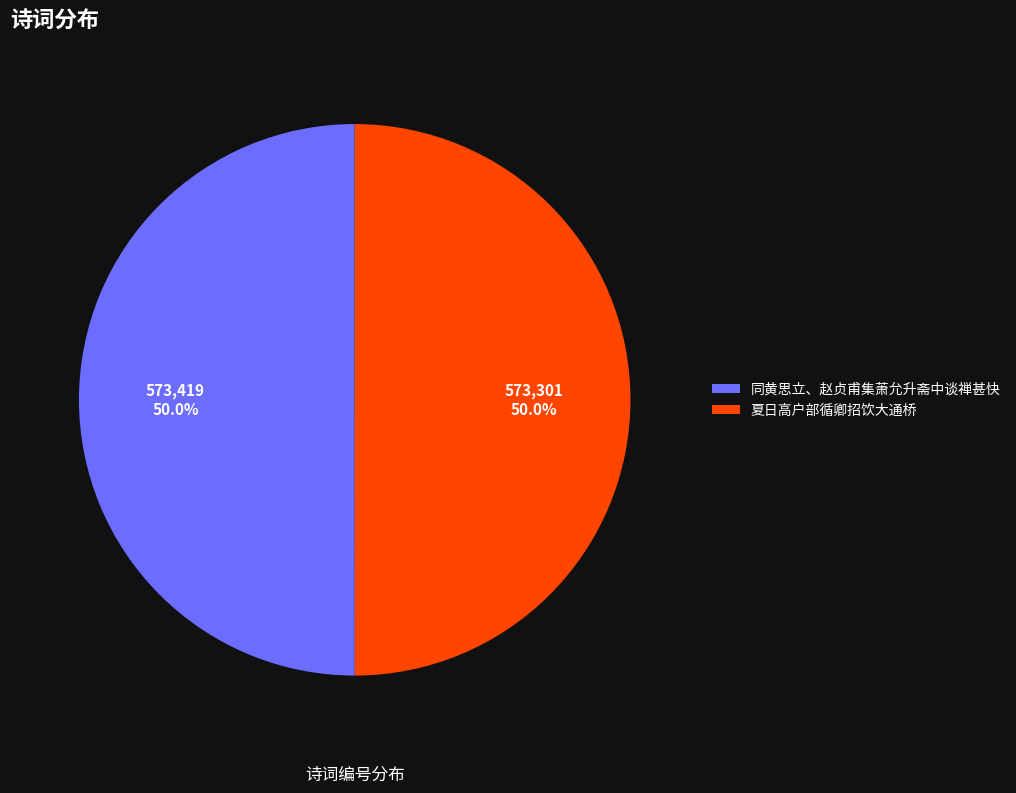

Approximately how many times larger is the value at 同黄思立、赵贞甫集萧允升斋中谈禅甚快 compared to 夏日高户部循卿招饮大通桥?

1.0